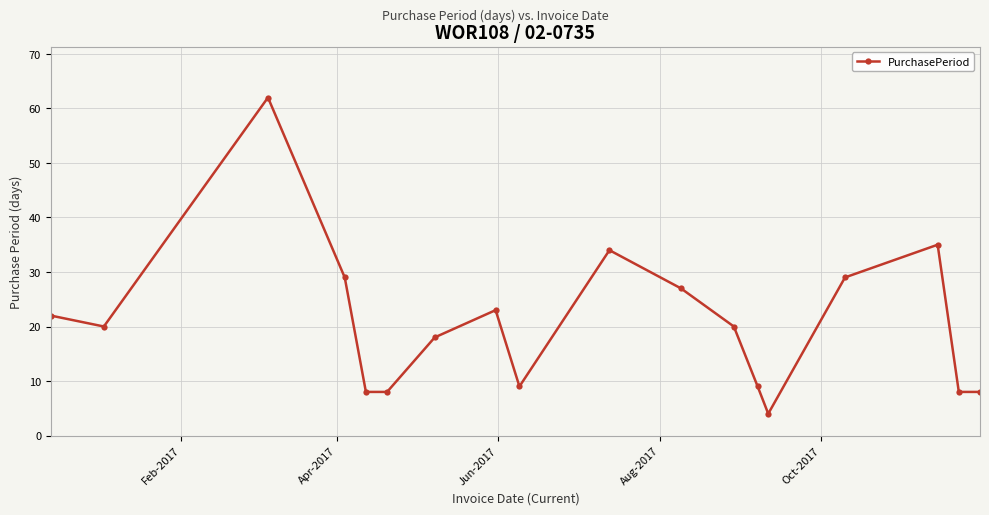

What is the minimum value shown in the chart?

4